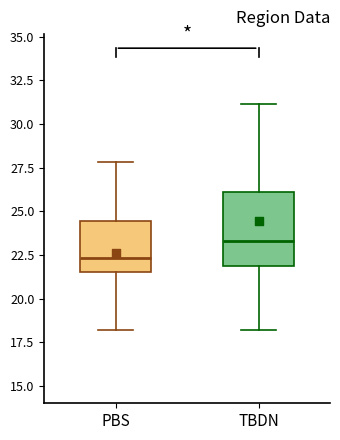

Reading left to right, transcribe this box plot: for each box, give where its median line is, the range the box spans, and where its two whiskers end, as read against the y-axis. The values are not printed on the chart, so give them approximately, as read against the axis.

PBS: median 22.5, box 21.5 to 24.5, whiskers 18.0 to 28.0
TBDN: median 23.5, box 22.0 to 26.0, whiskers 18.0 to 31.0